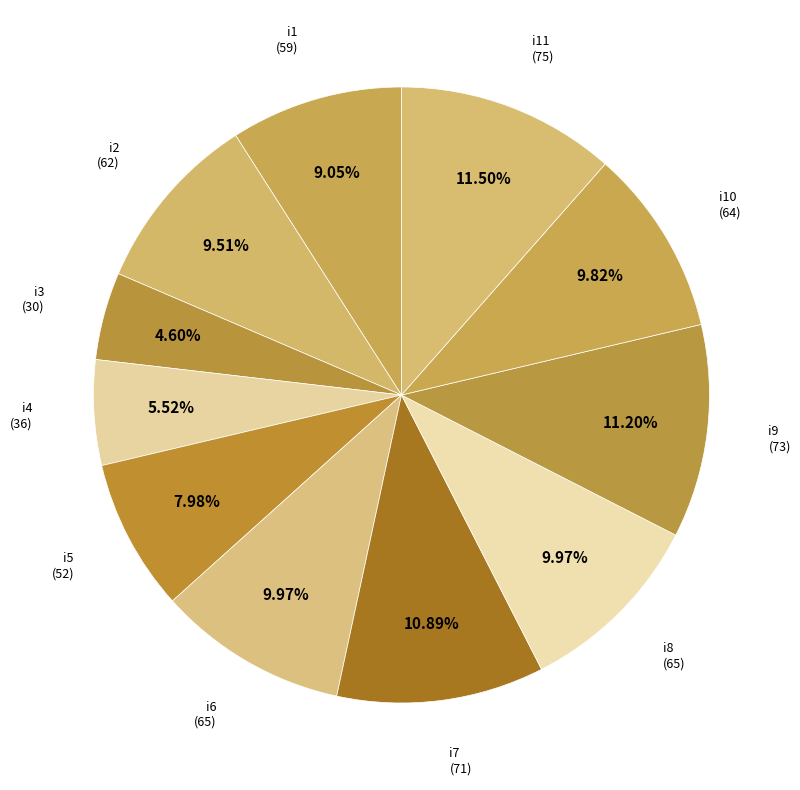

Is the sum of i1 and i3 greater than half?

No